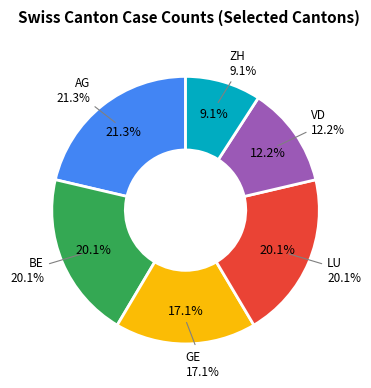

How many slices are in this pie chart?

6